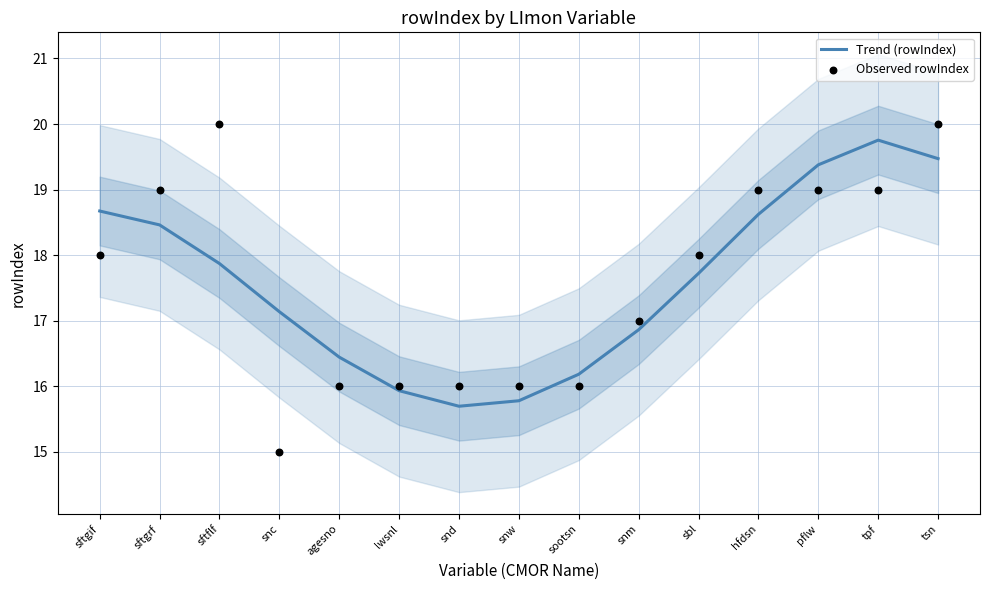

Which series has the largest total across all categories?

Observed rowIndex